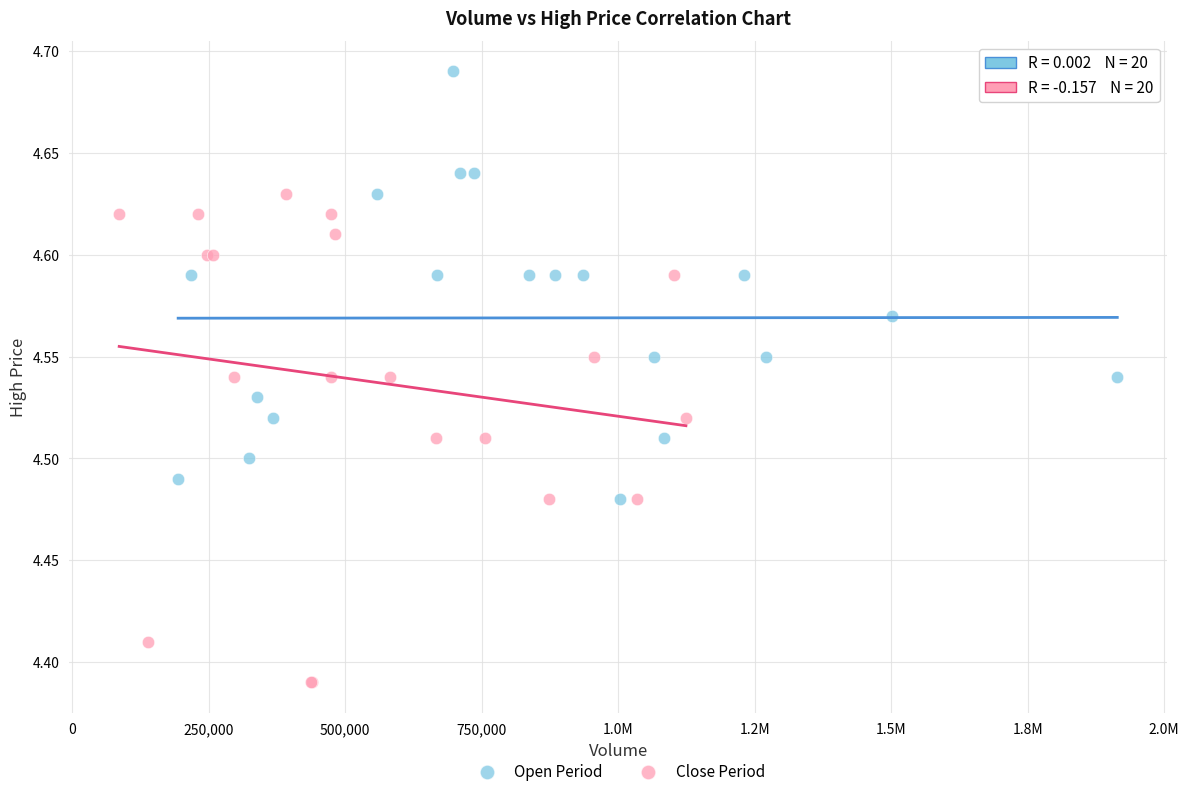

Which series reaches the maximum Y coordinate?

Open Period